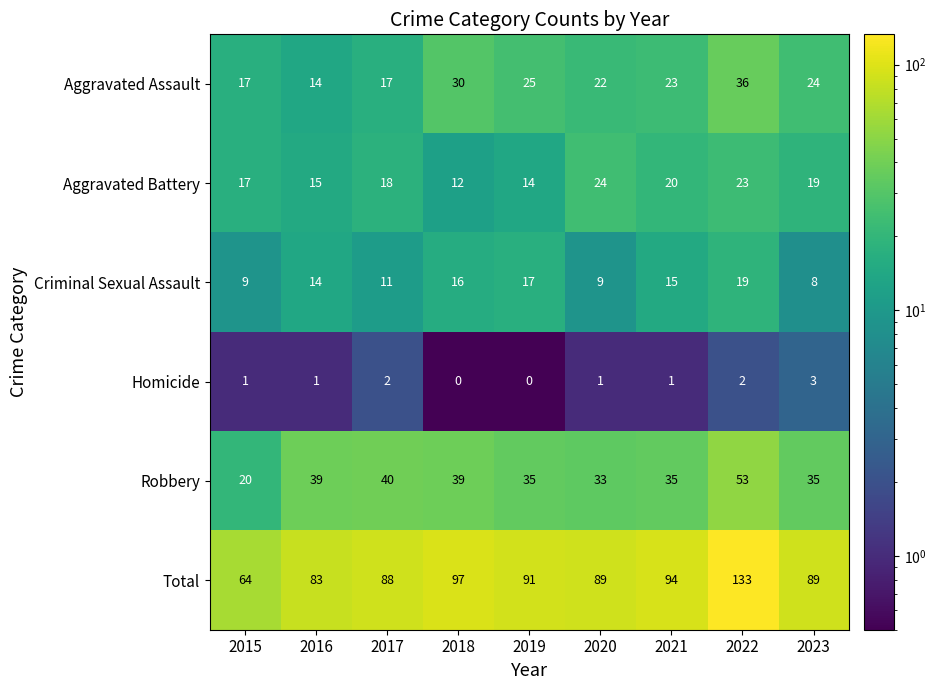

How many data points does each series have?

9